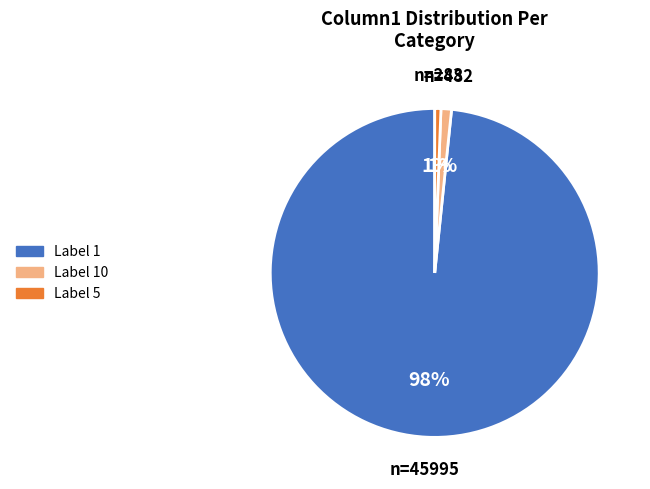

Does any single category account for the majority?

Yes